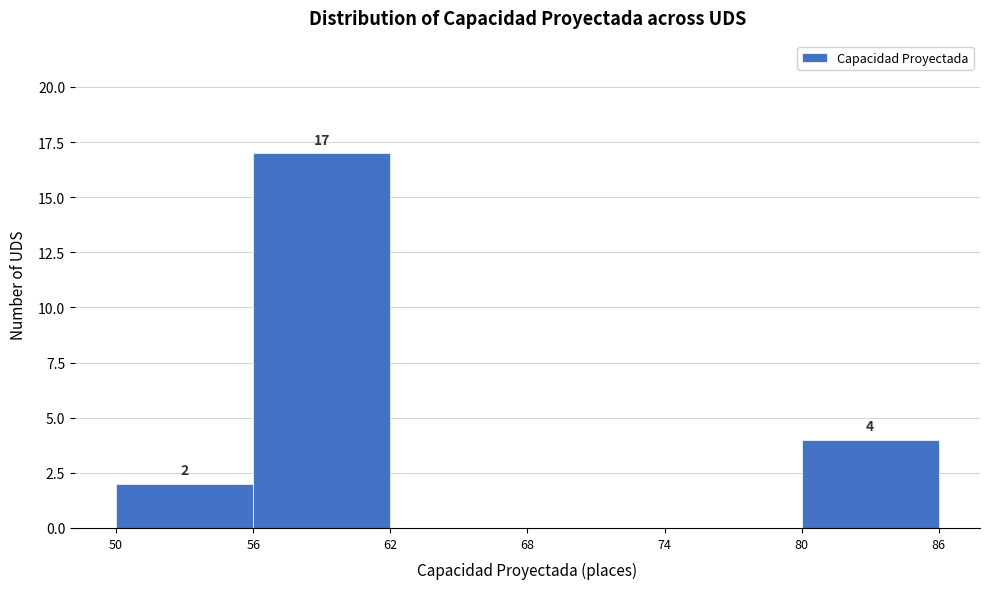

Which range on the x-axis has the tallest bar?

56 to 62